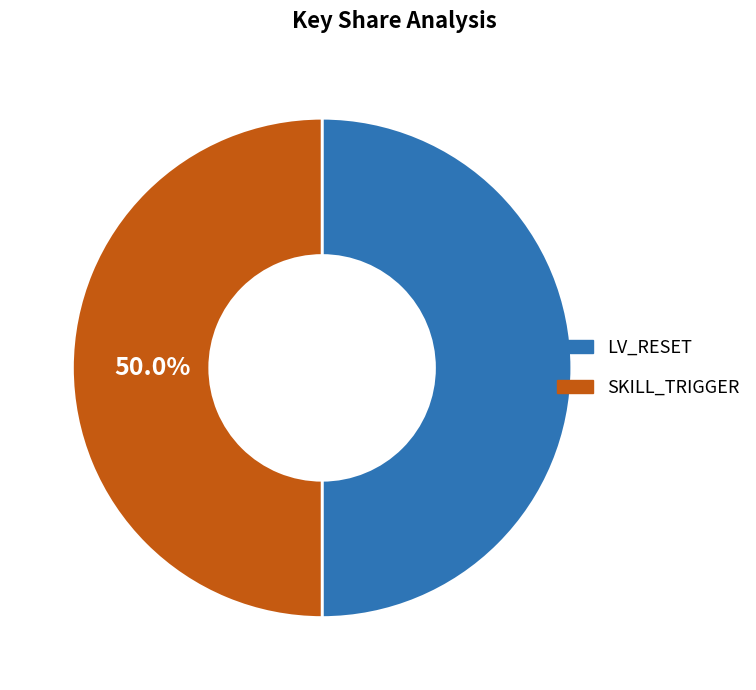

To the nearest percent, what percentage of the pie is SKILL_TRIGGER?

50%